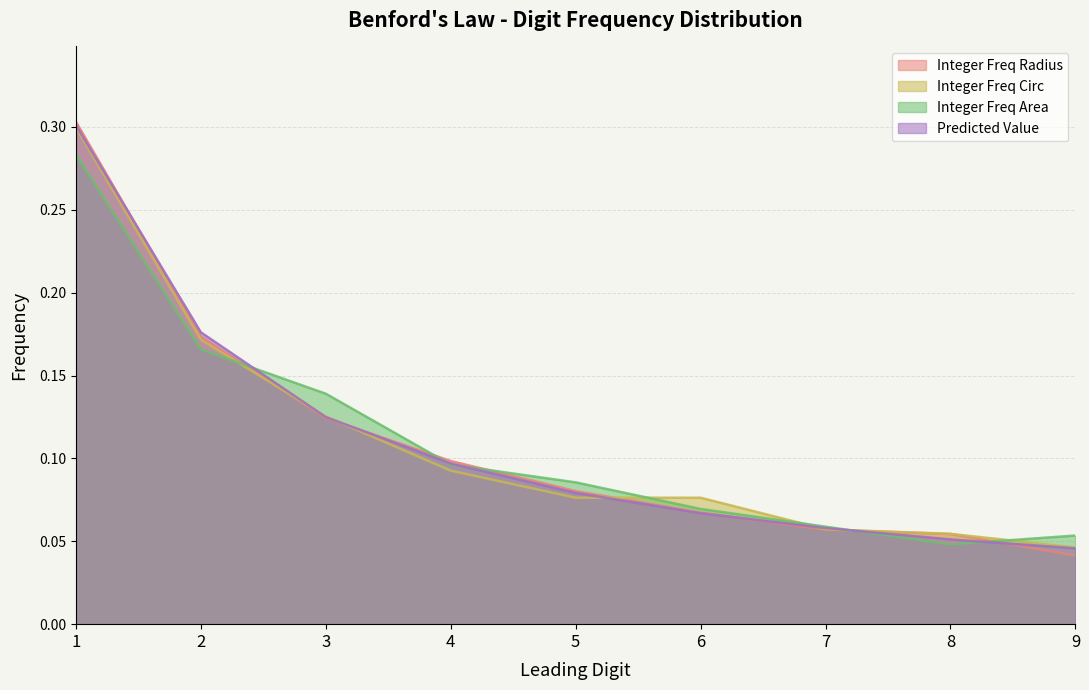

List the labels in order of Integer Freq Area value, largest first.

1, 2, 3, 4, 5, 6, 7, 9, 8